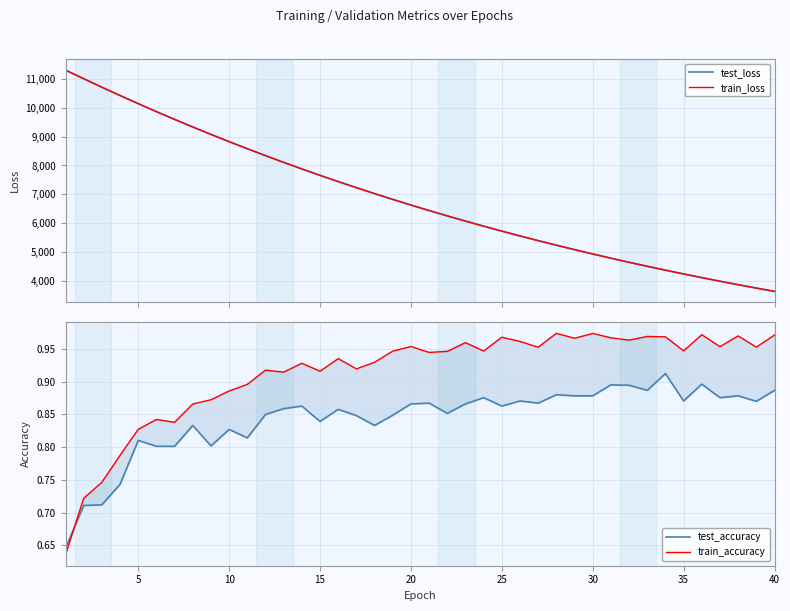

The train_accuracy series shows 1.4 at 40. True or false?

False